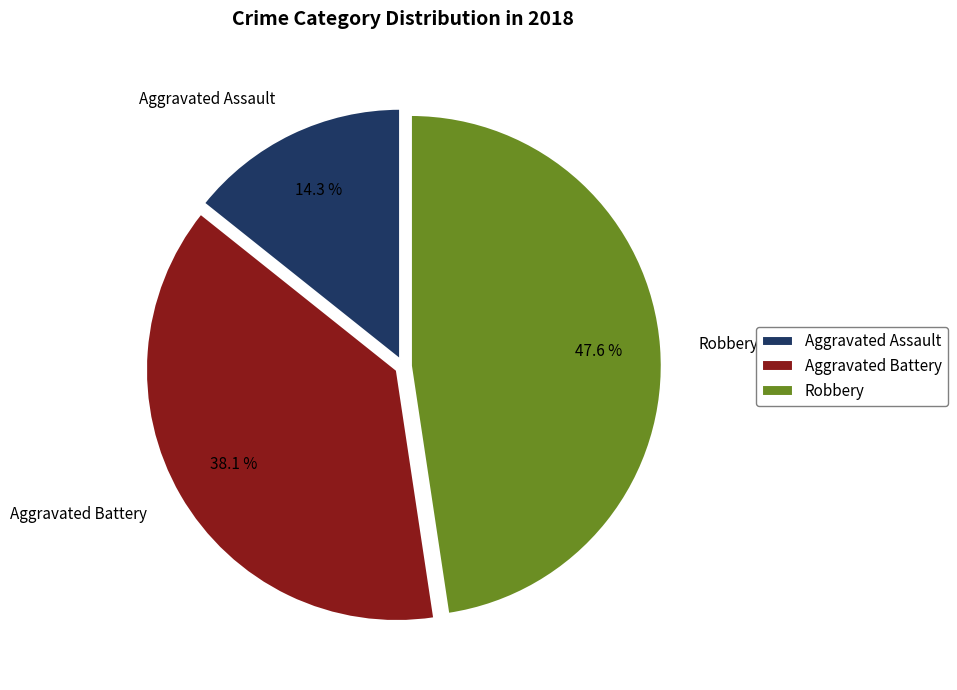

Is the sum of Aggravated Assault and Aggravated Battery greater than half?

Yes